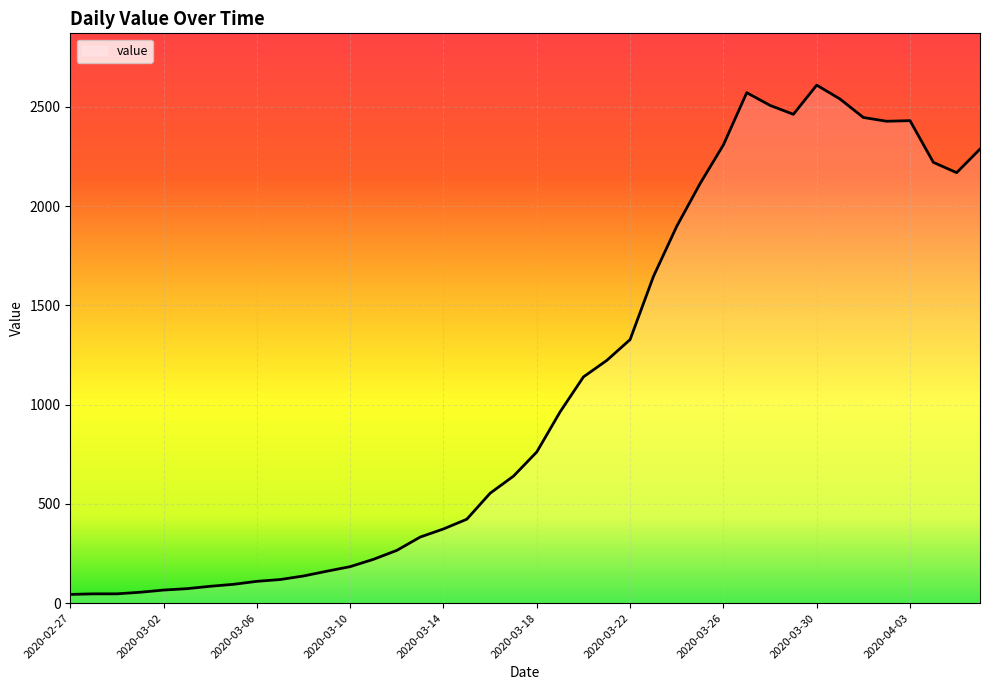

Count the number of categories in the chart.

40